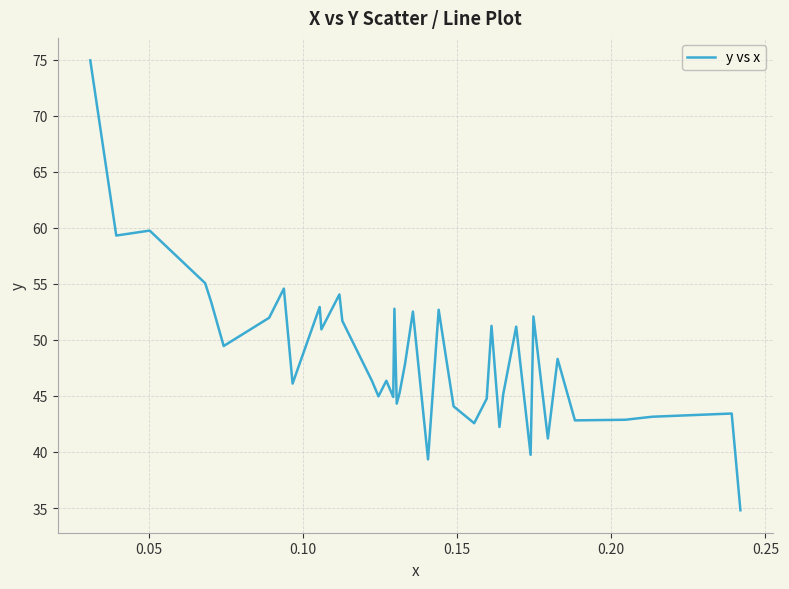

How many lines are shown in the chart?

1